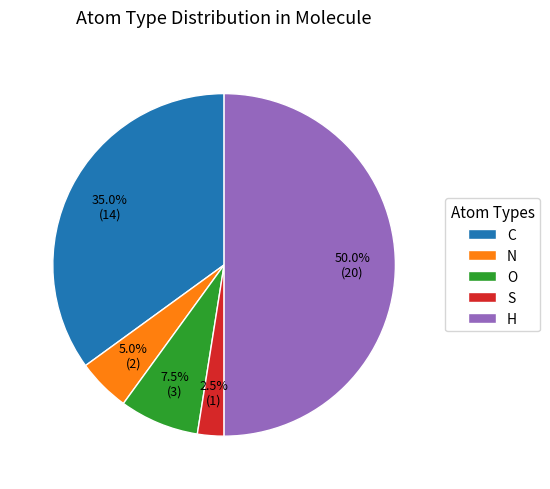

Does S represent more than half of the total?

No